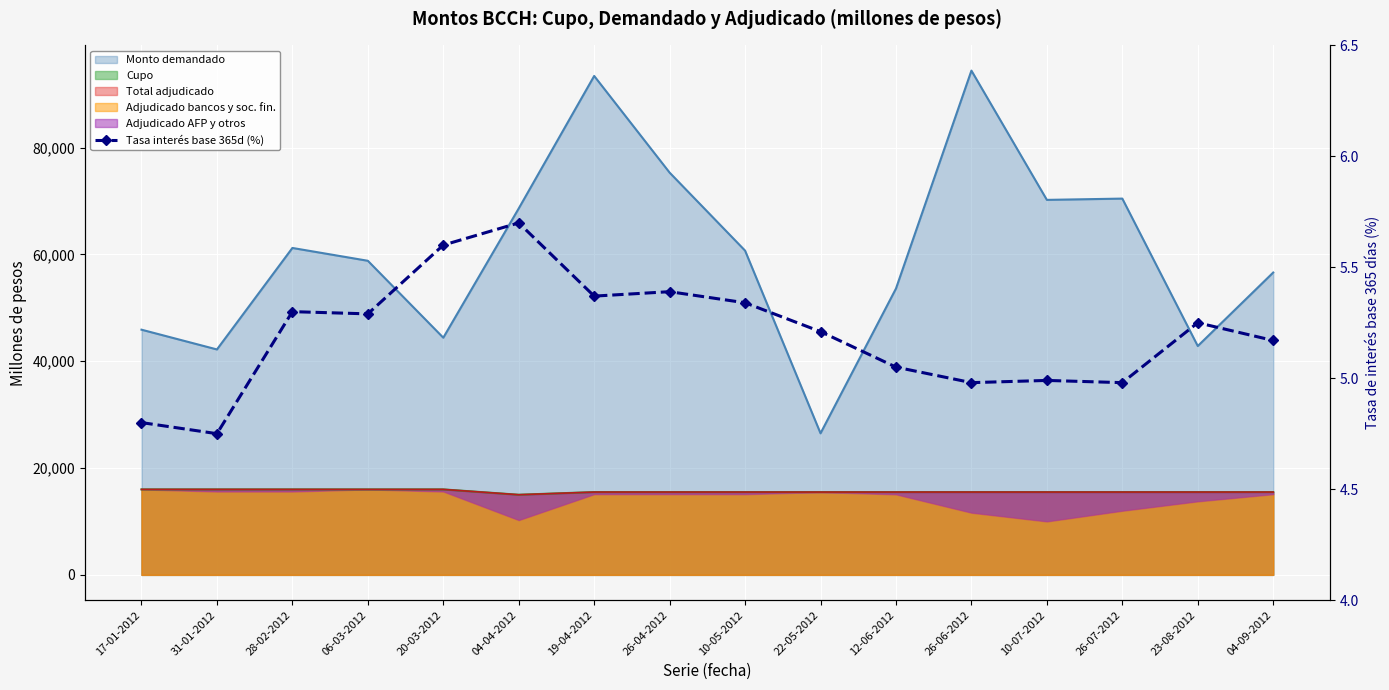

The value at 28-02-2012 is 5.3. True or false?

True